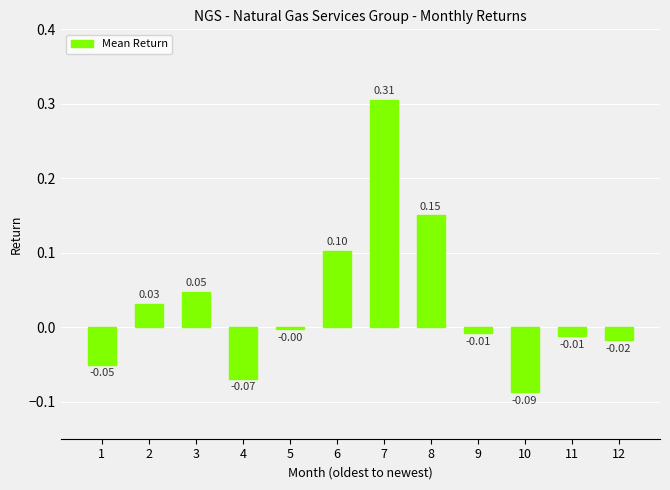

At which label does the data first exceed 0?

2